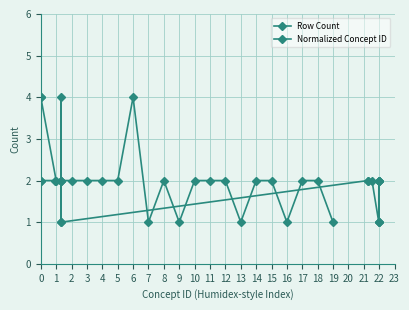

What is the difference between the maximum and minimum values in the Row Count series?

3